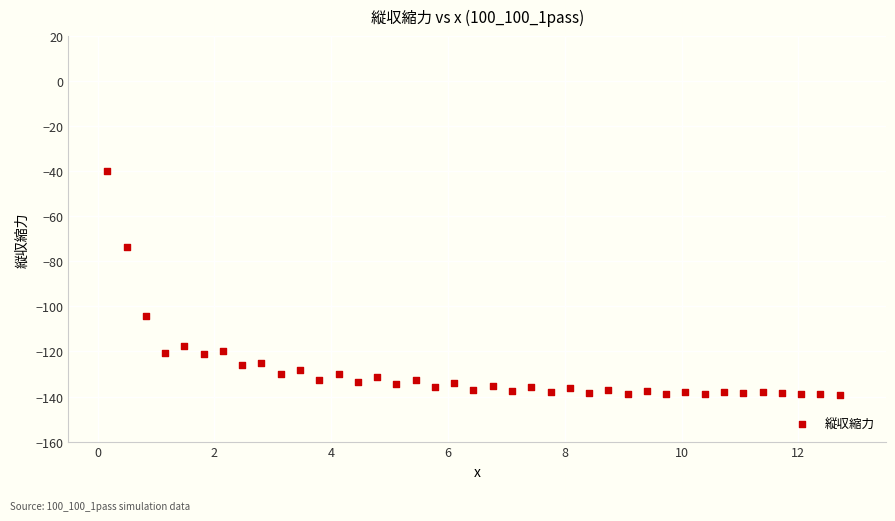

What is the range of Y values (max minus min)?

99.2